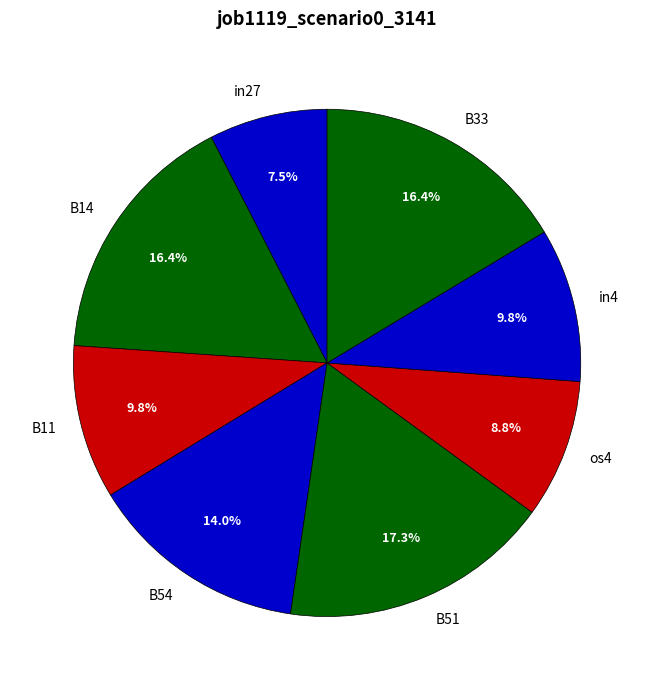

Which slice is the smallest?

in27